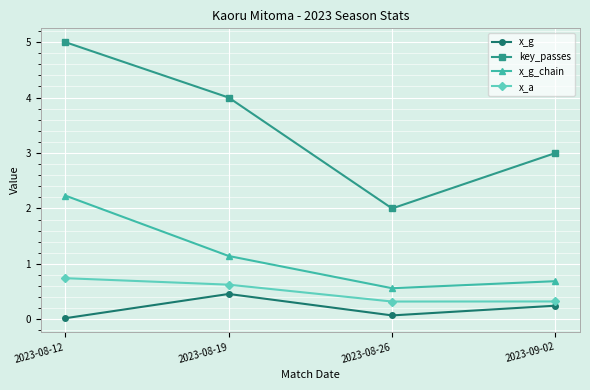

What is the total value across all series at 2023-08-26?

3.0